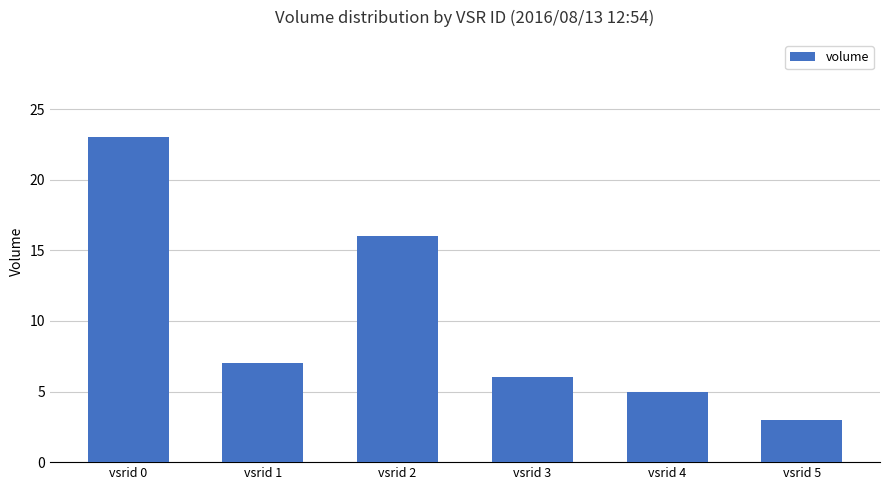

Rank the categories by value from highest to lowest.

vsrid 0, vsrid 2, vsrid 1, vsrid 3, vsrid 4, vsrid 5